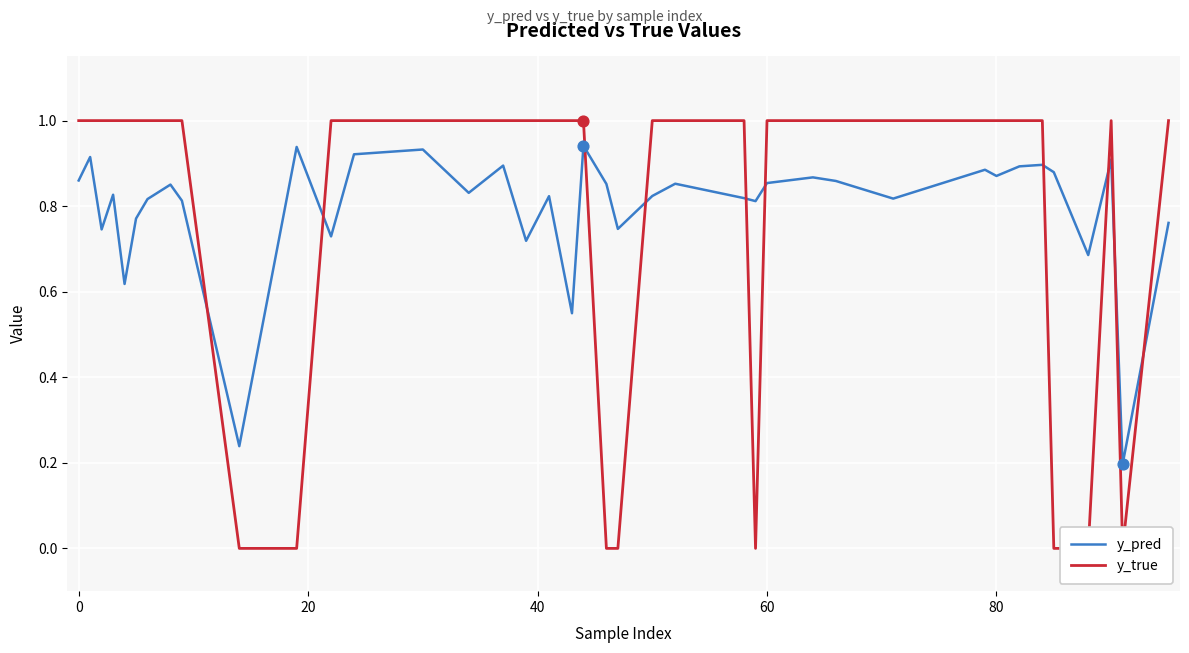

Which series reaches the maximum Y coordinate?

y_true